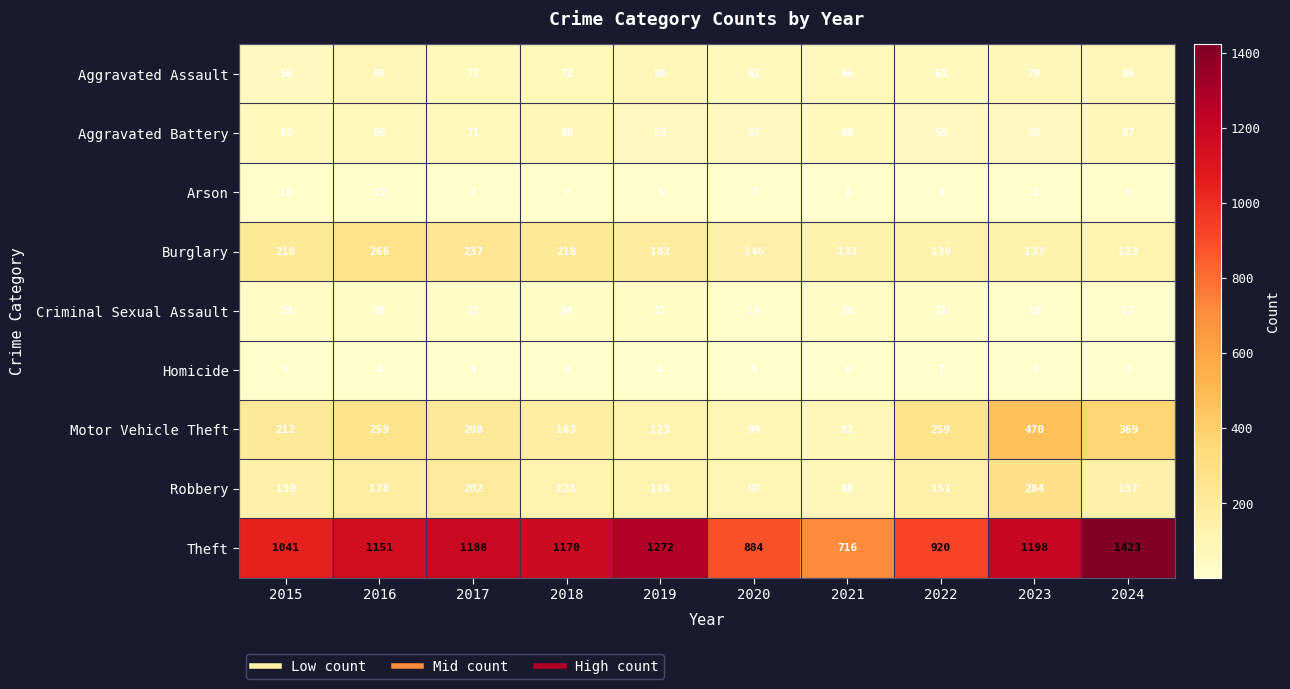

At which label does Burglary first exceed 182?

2015